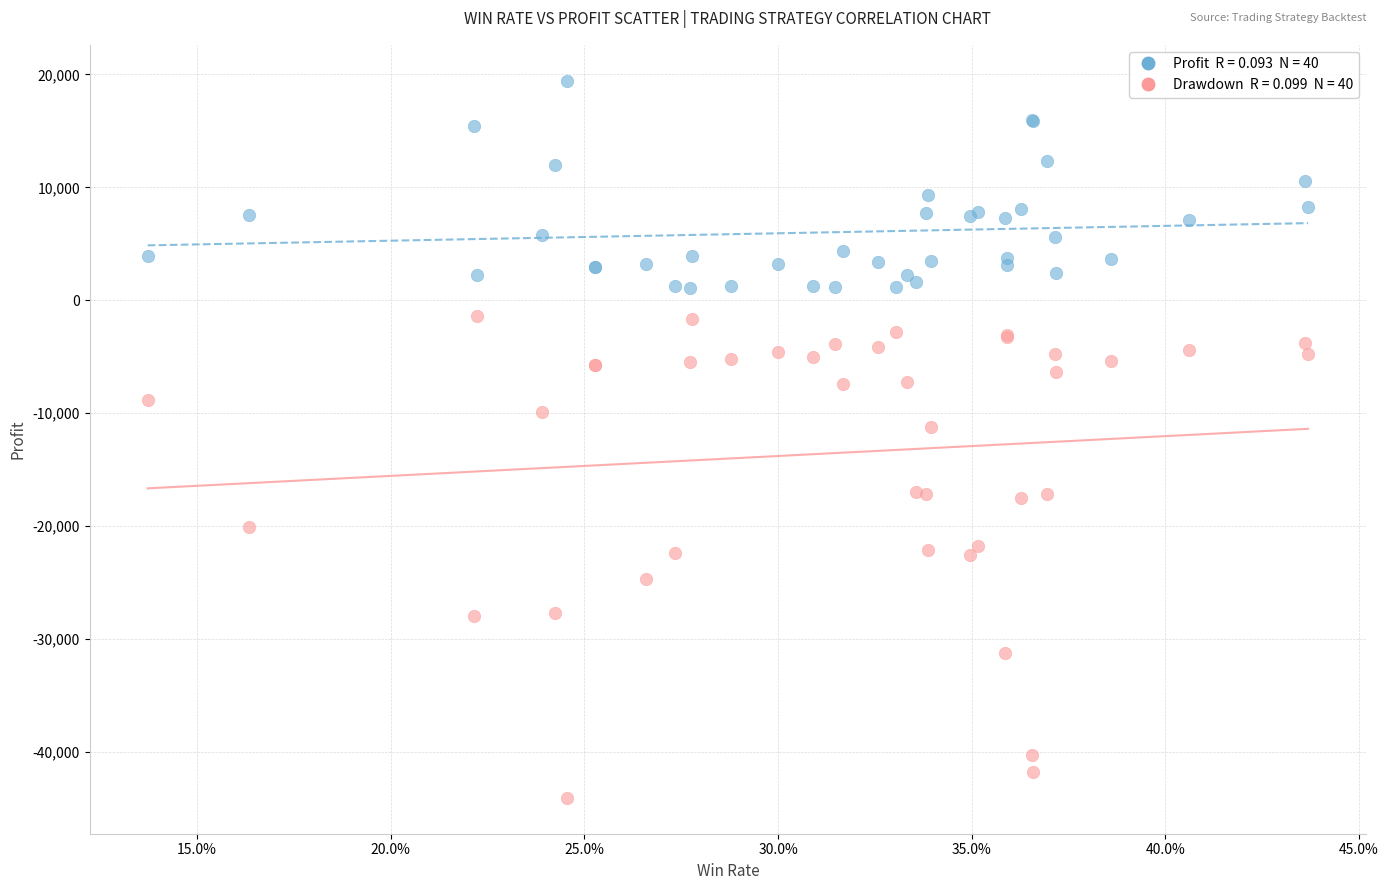

Across all series, what Y value is closest to -12308?

-11183.0